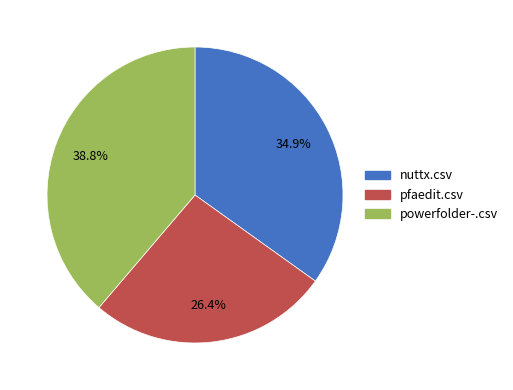

Is the sum of powerfolder-.csv and pfaedit.csv greater than half?

Yes